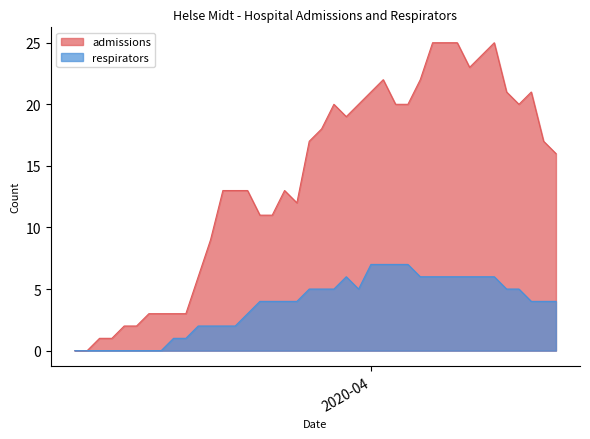

What is the difference between the maximum and minimum values in the respirators series?

7